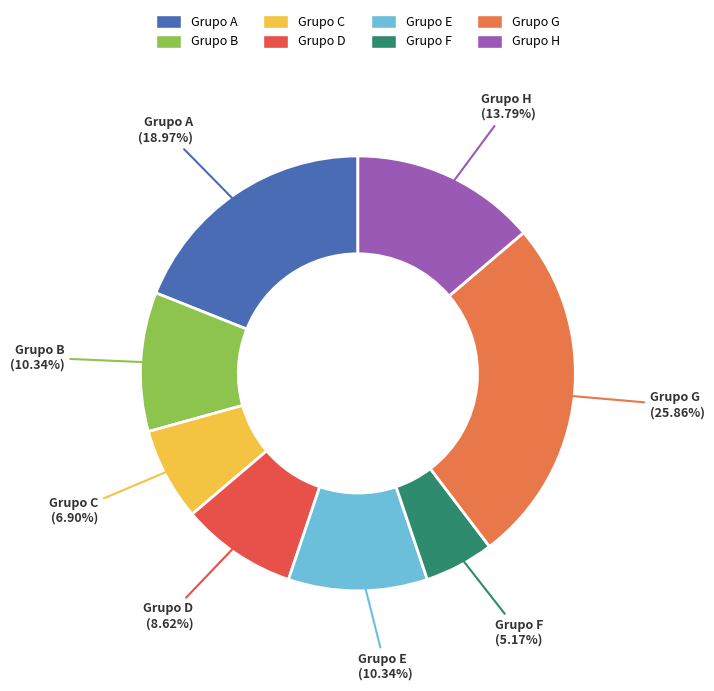

How many segments does this pie chart have?

8